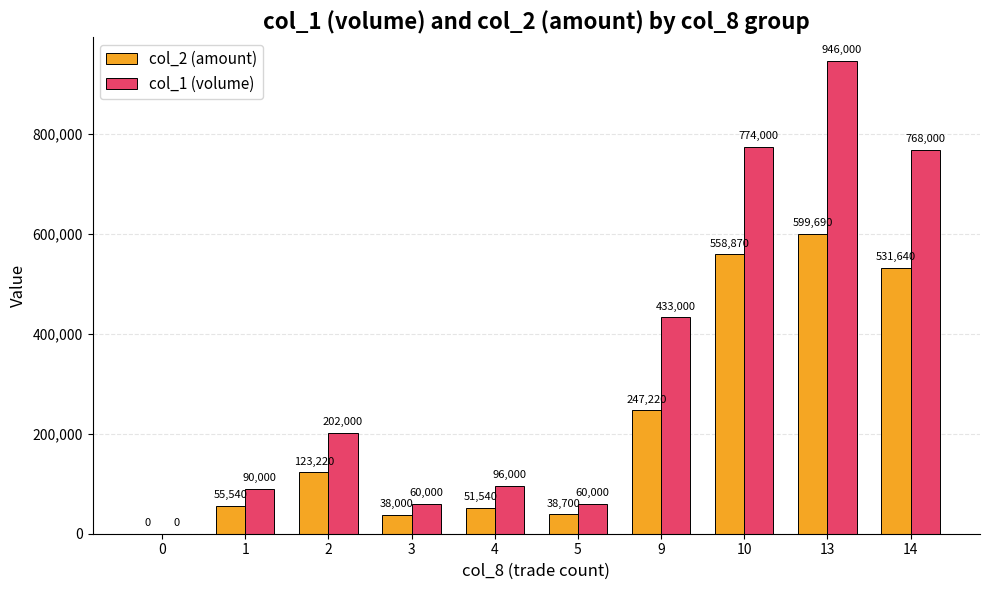

Count the number of categories in the chart.

10